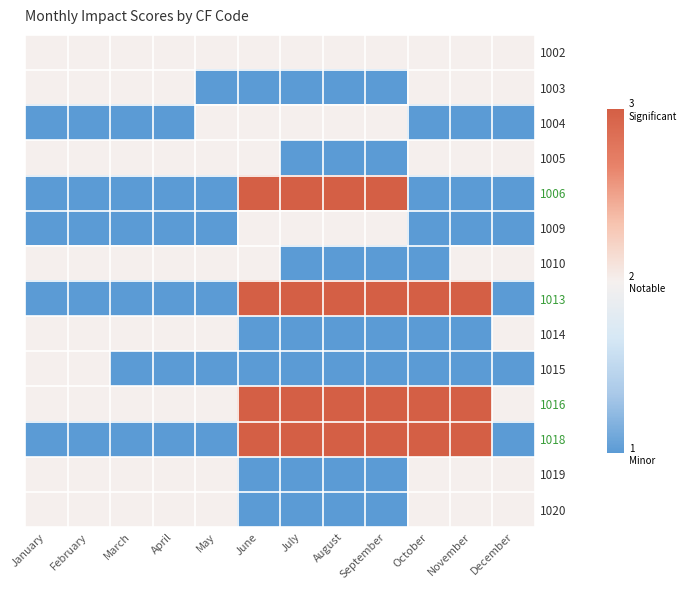

What is the spread (max minus min) of values at July?

2